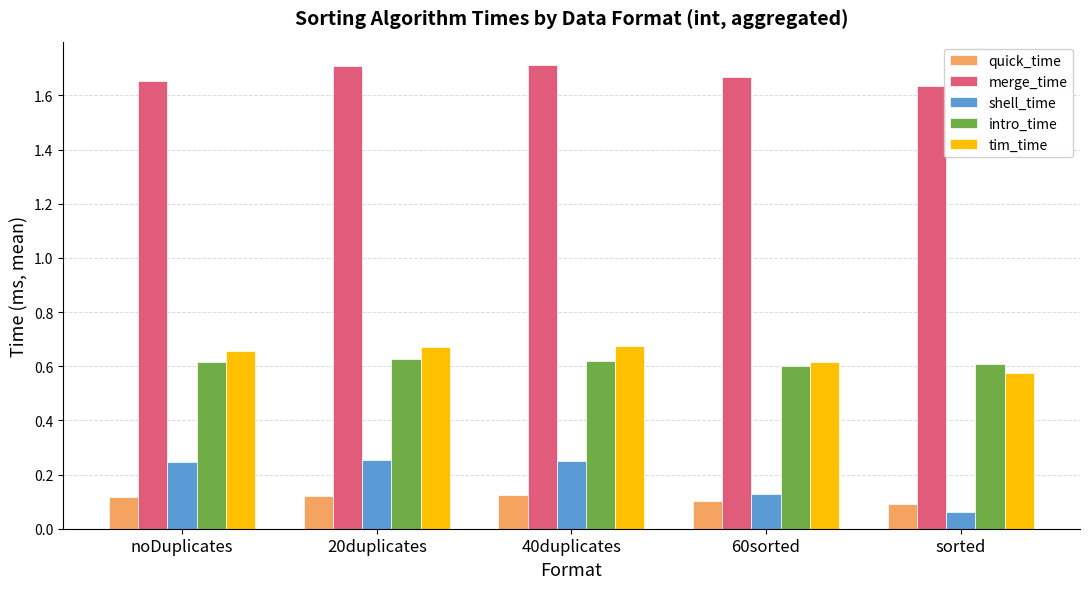

Rank the series at 60sorted from highest to lowest value.

merge_time, tim_time, intro_time, shell_time, quick_time